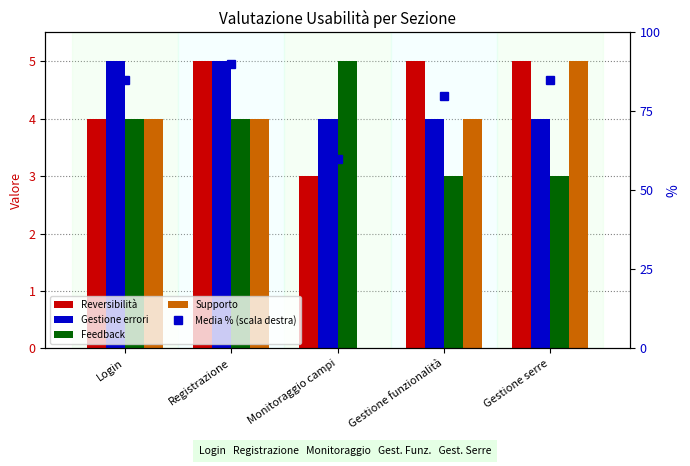

What position from the left is Gestione serre?

5